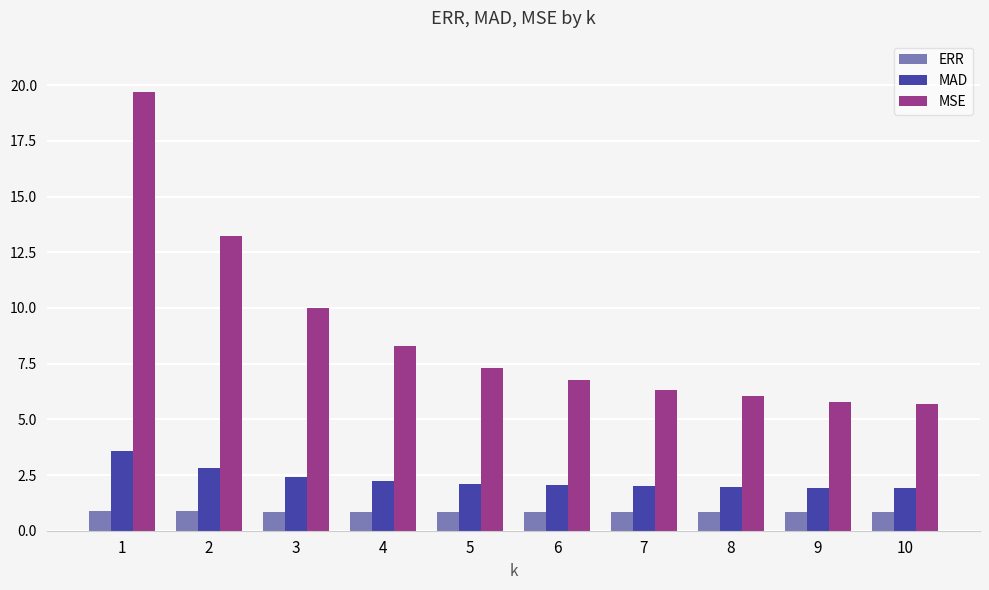

Read the MSE value at 7.

6.3